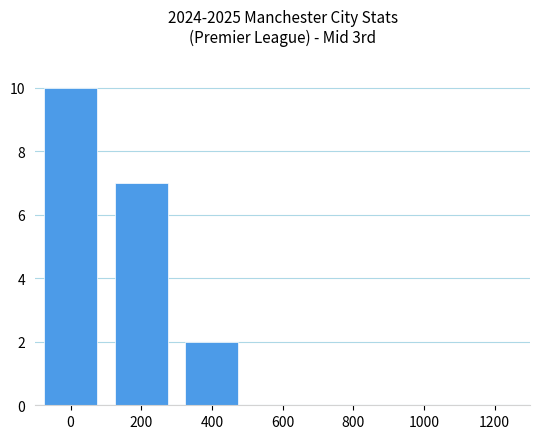

What is the sum of the values at 400 and 200?

9